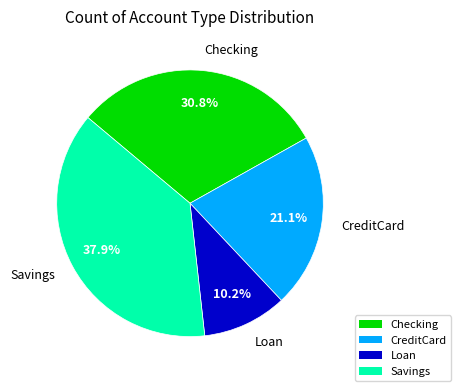

The CreditCard slice represents 16% of the pie. True or false?

False